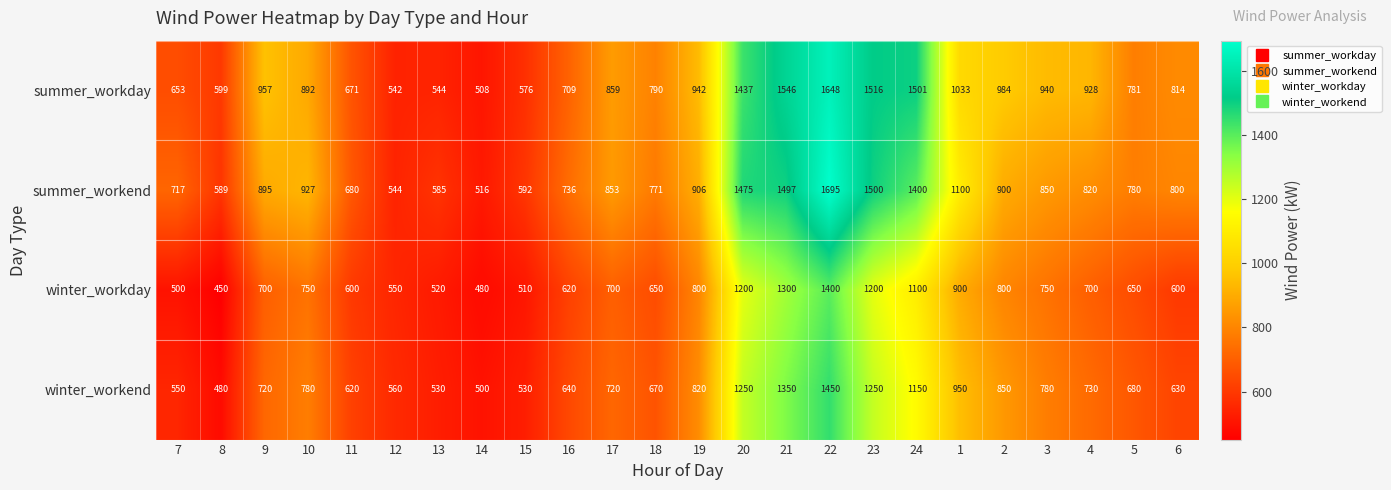

Rank the series at 15 from highest to lowest value.

summer_workend, summer_workday, winter_workend, winter_workday